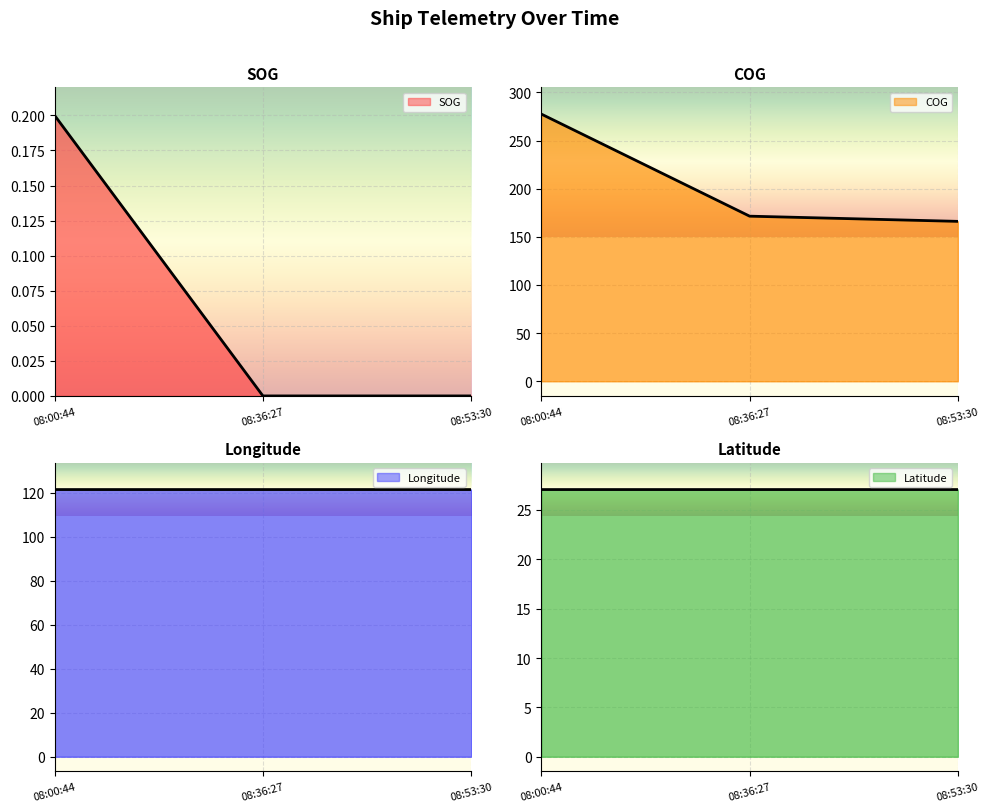

At which label is SOG closest to 0?

08:36:27